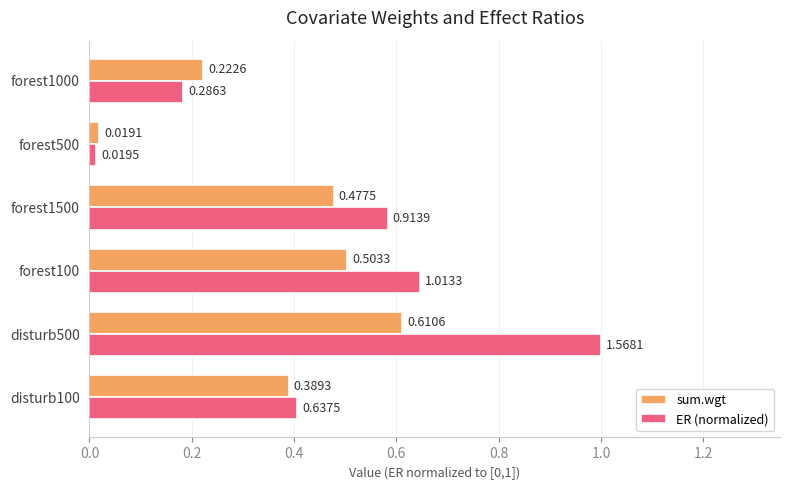

What is the sum of all ER (normalized) values?

2.8